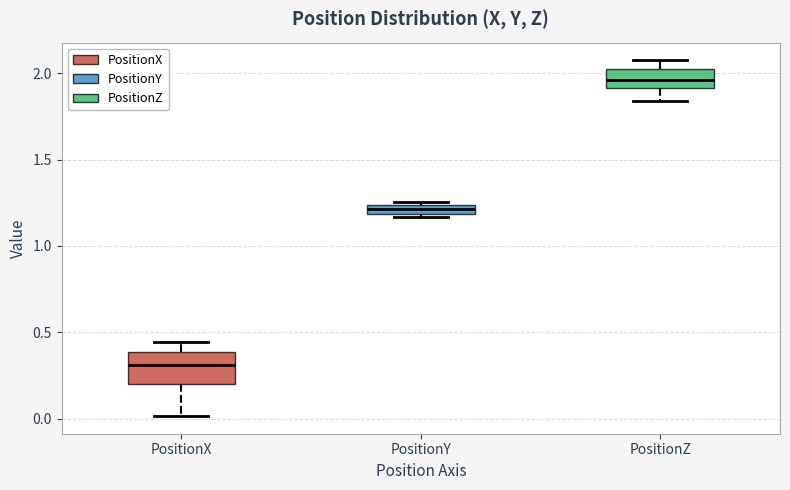

Where is the upper edge of the box for PositionY on the y-axis? The values are not printed on the chart, so give them approximately, as read against the axis.

1.25